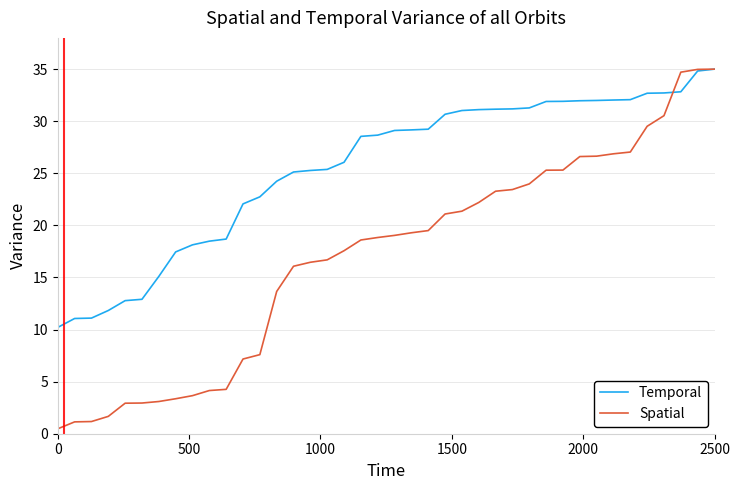

What is the greatest value displayed?

35.0